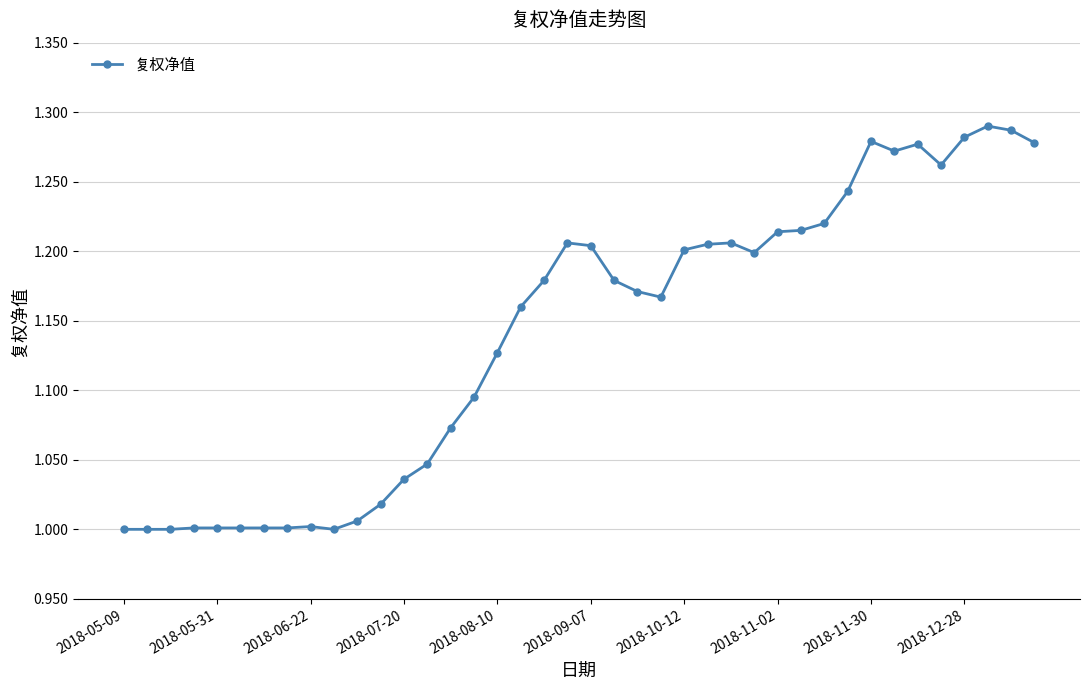

What is the difference between the maximum and minimum values?

0.3